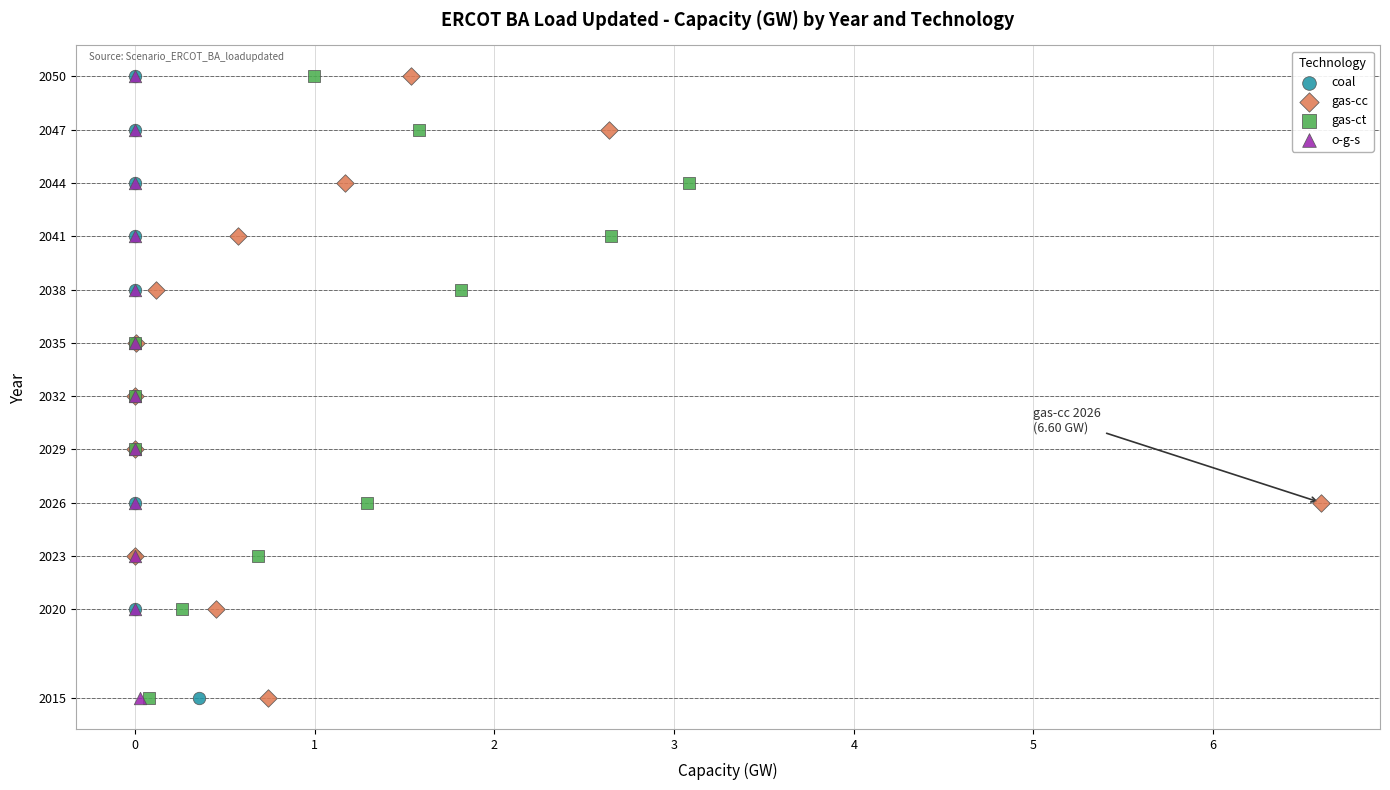

What are all the series names shown in the legend?

coal, gas-cc, gas-ct, o-g-s